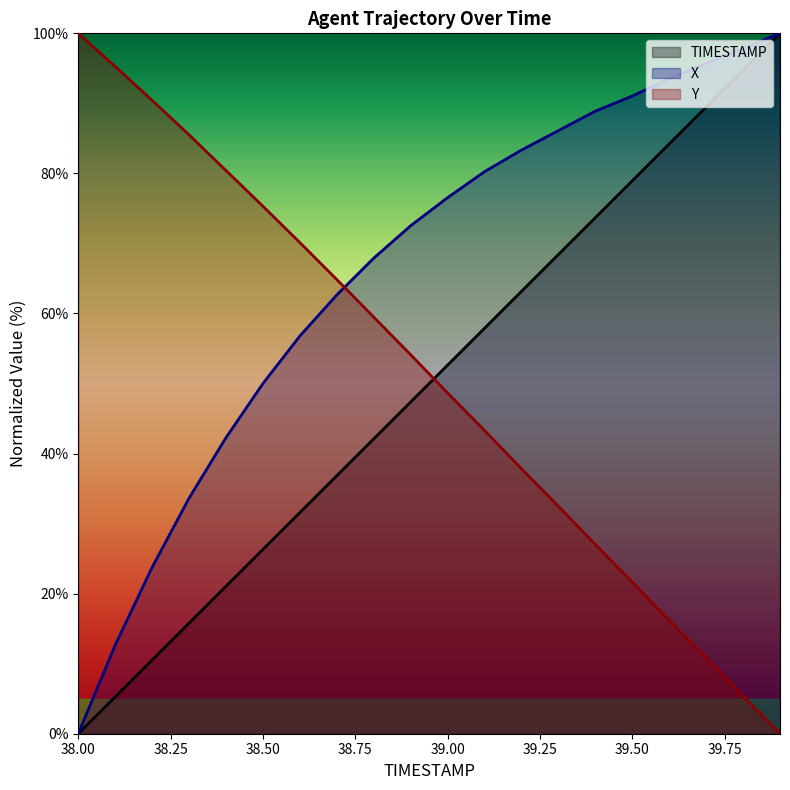

Reading left to right, what are all the values shown in this chart?

TIMESTAMP: 38.0=0.0	38.1=5.3	38.2=10.5	38.3=15.8	38.4=21.1	38.5=26.3	38.6=31.6	38.7=36.8	38.8=42.1	38.9=47.4	39.0=52.6	39.1=57.9	39.2=63.2	39.3=68.4	39.4=73.7	39.5=78.9	39.6=84.2	39.7=89.5	39.8=94.7	39.9=100.0
X: 38.0=0.0	38.1=12.7	38.2=23.8	38.3=33.6	38.4=42.3	38.5=50.0	38.6=56.8	38.7=62.7	38.8=67.9	38.9=72.5	39.0=76.5	39.1=80.2	39.2=83.3	39.3=86.1	39.4=88.9	39.5=91.0	39.6=93.5	39.7=95.7	39.8=97.8	39.9=100.0
Y: 38.0=100.0	38.1=95.3	38.2=90.4	38.3=85.5	38.4=80.4	38.5=75.3	38.6=70.1	38.7=64.8	38.8=59.5	38.9=54.1	39.0=48.7	39.1=43.3	39.2=37.8	39.3=32.5	39.4=27.0	39.5=21.6	39.6=16.2	39.7=10.8	39.8=5.4	39.9=0.0